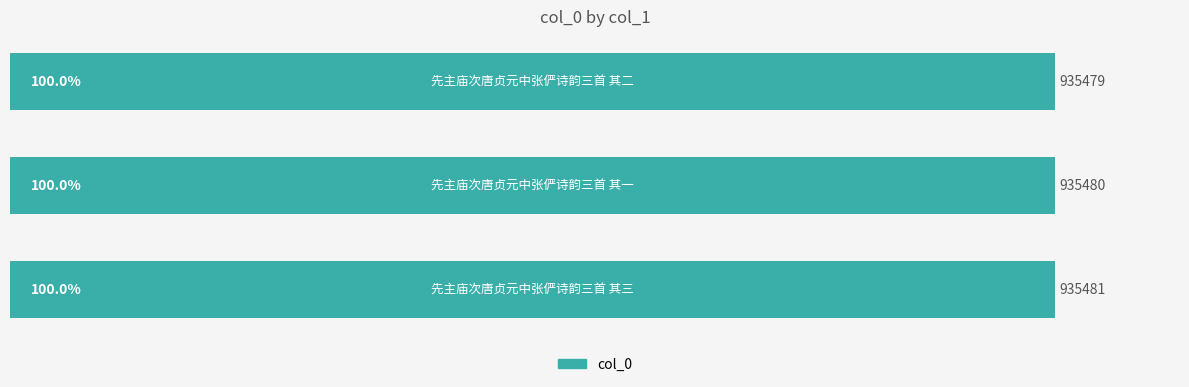

What is the minimum value shown in the chart?

935479